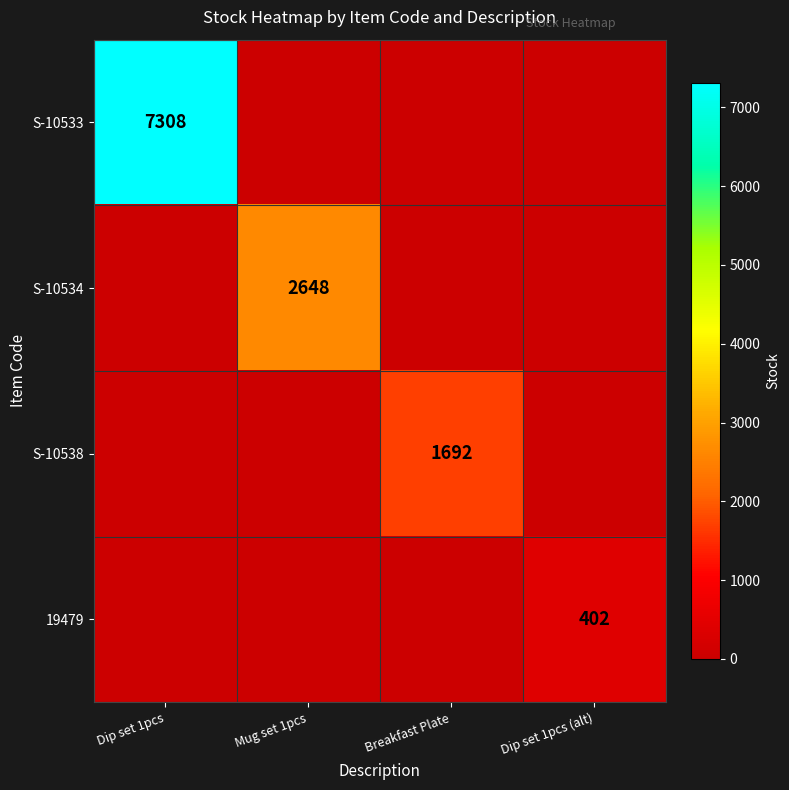

Is it true that 19479 equals 402 at Dip set 1pcs (alt)?

True